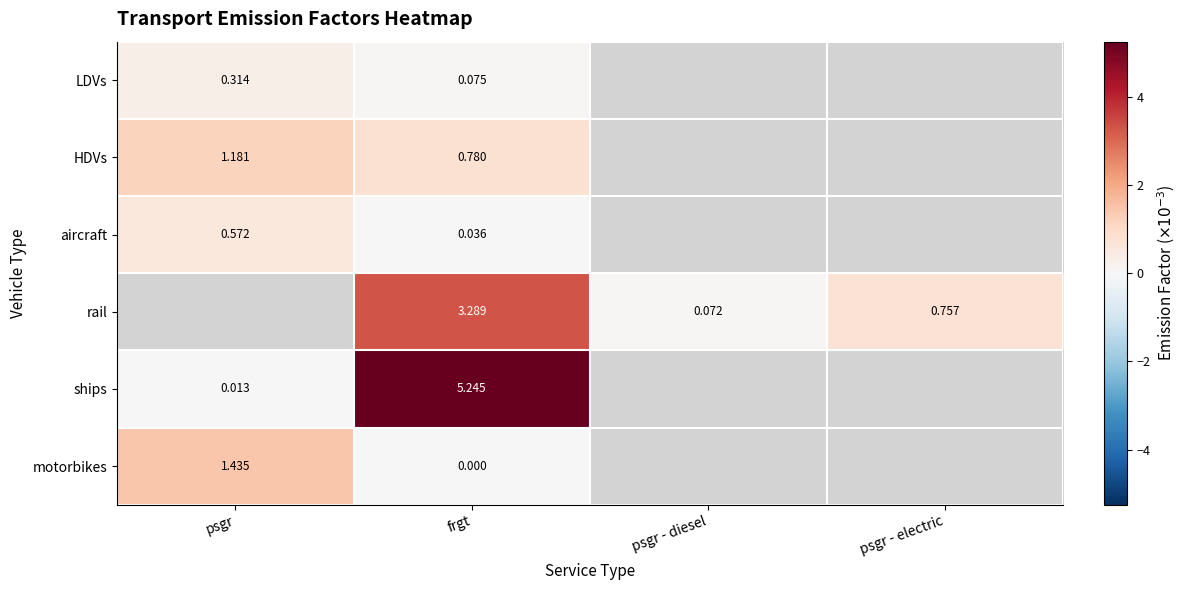

At how many categories does at least one series exceed 1?

2